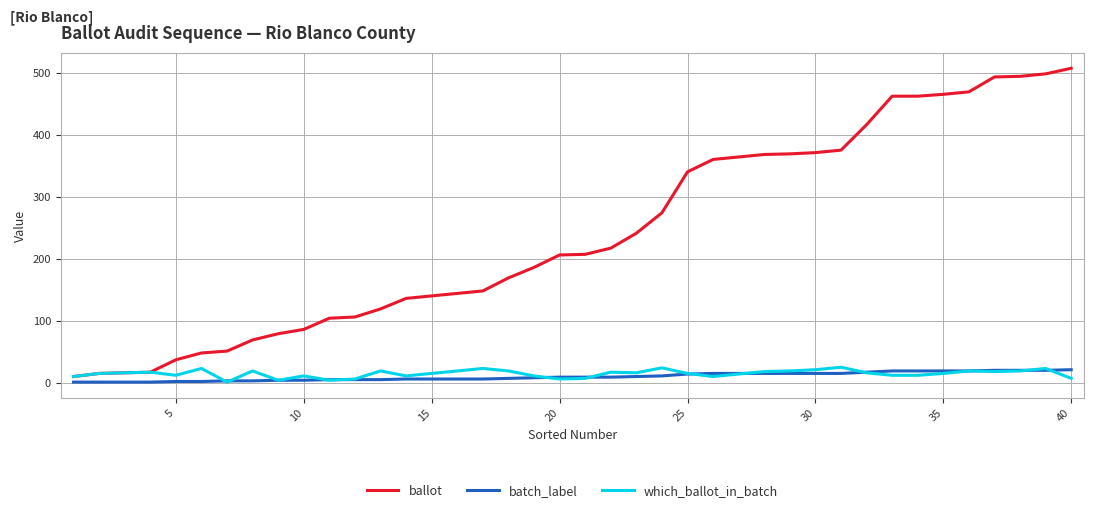

At how many categories does at least one series exceed 236?

18